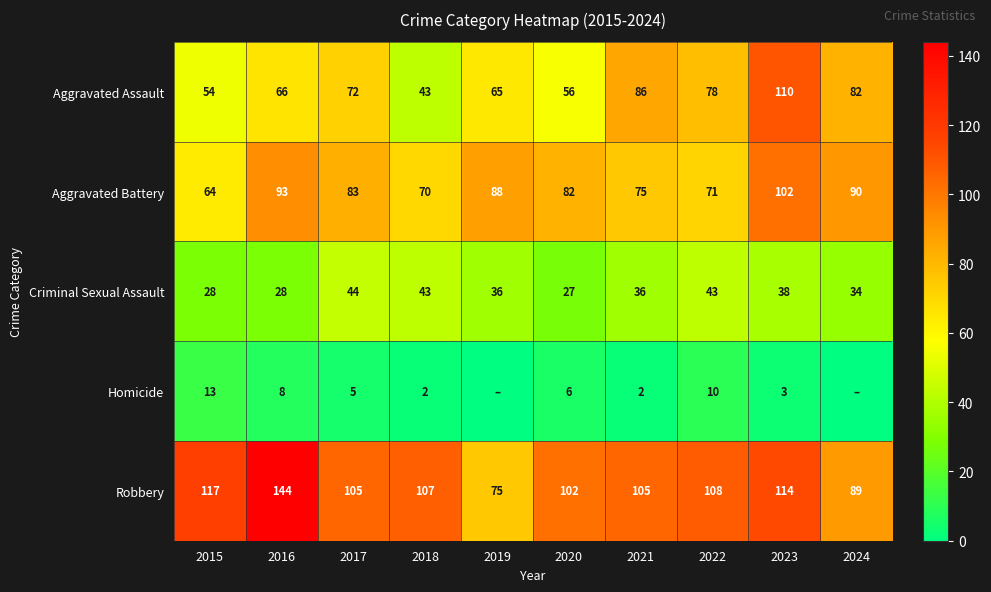

At which category is the sum across all series the highest?

2023